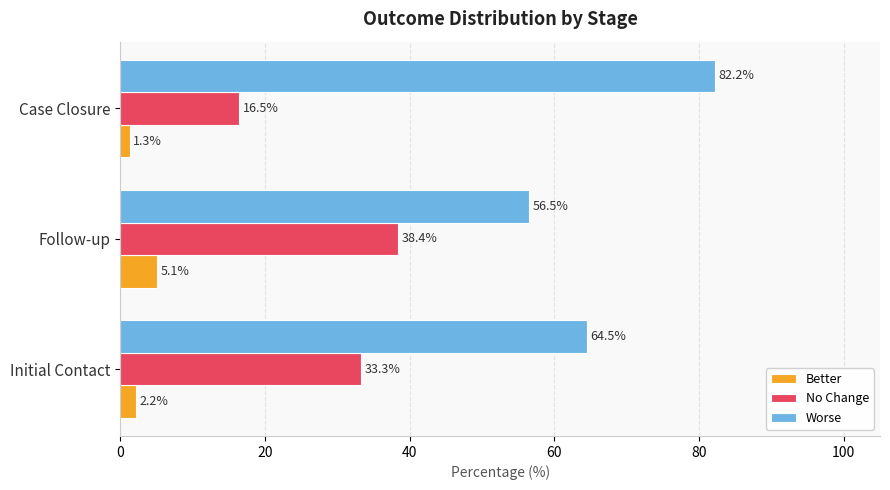

Rank the series by their average value, from lowest to highest.

Better, No Change, Worse